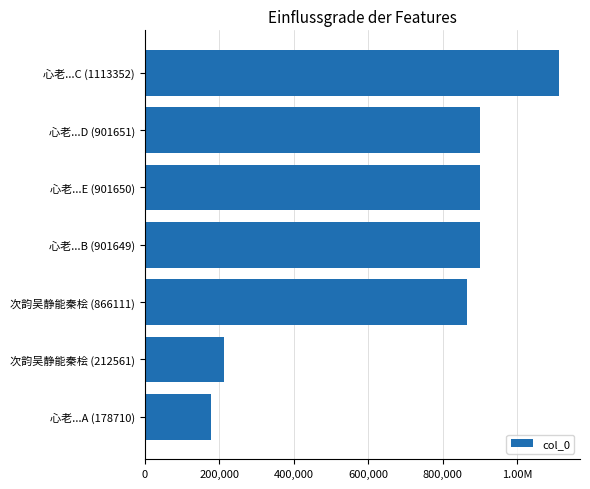

Are the bars grouped side by side (vs. stacked)?

No